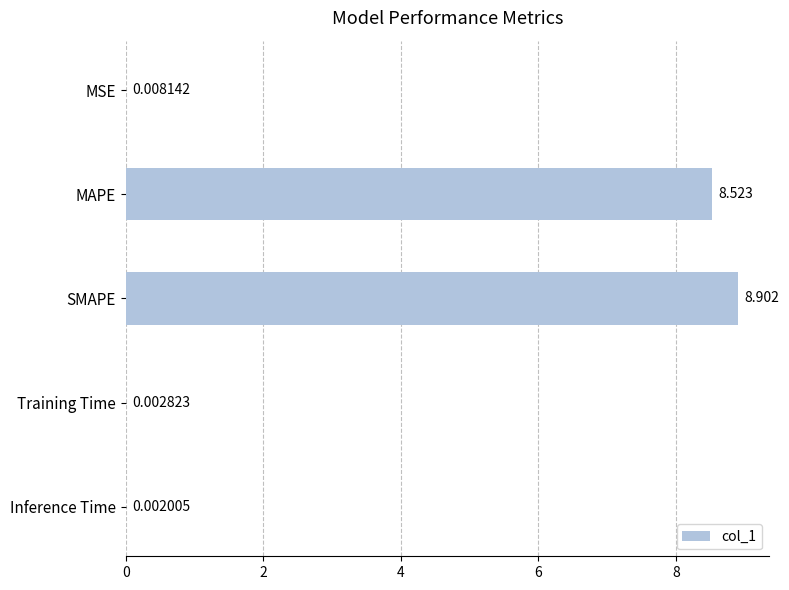

Which label corresponds to the largest value in the chart?

SMAPE